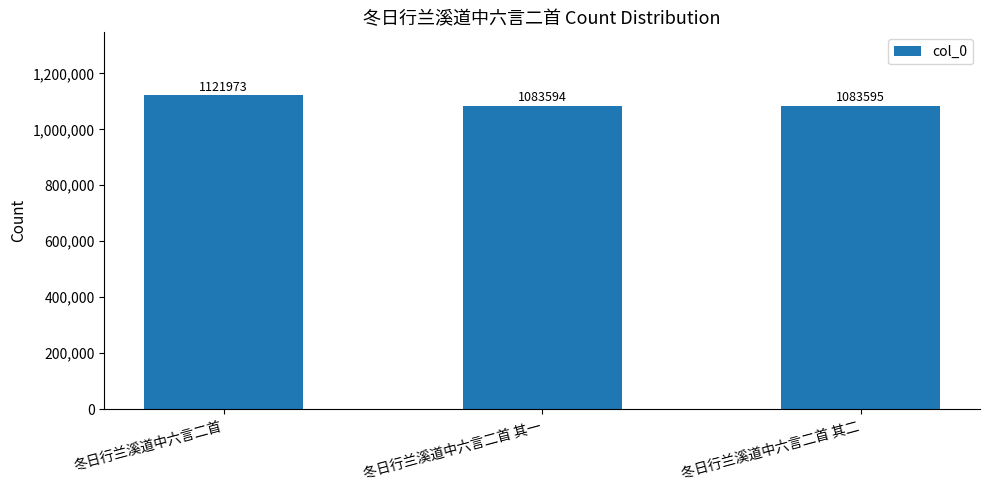

How many values are below 1083595?

1